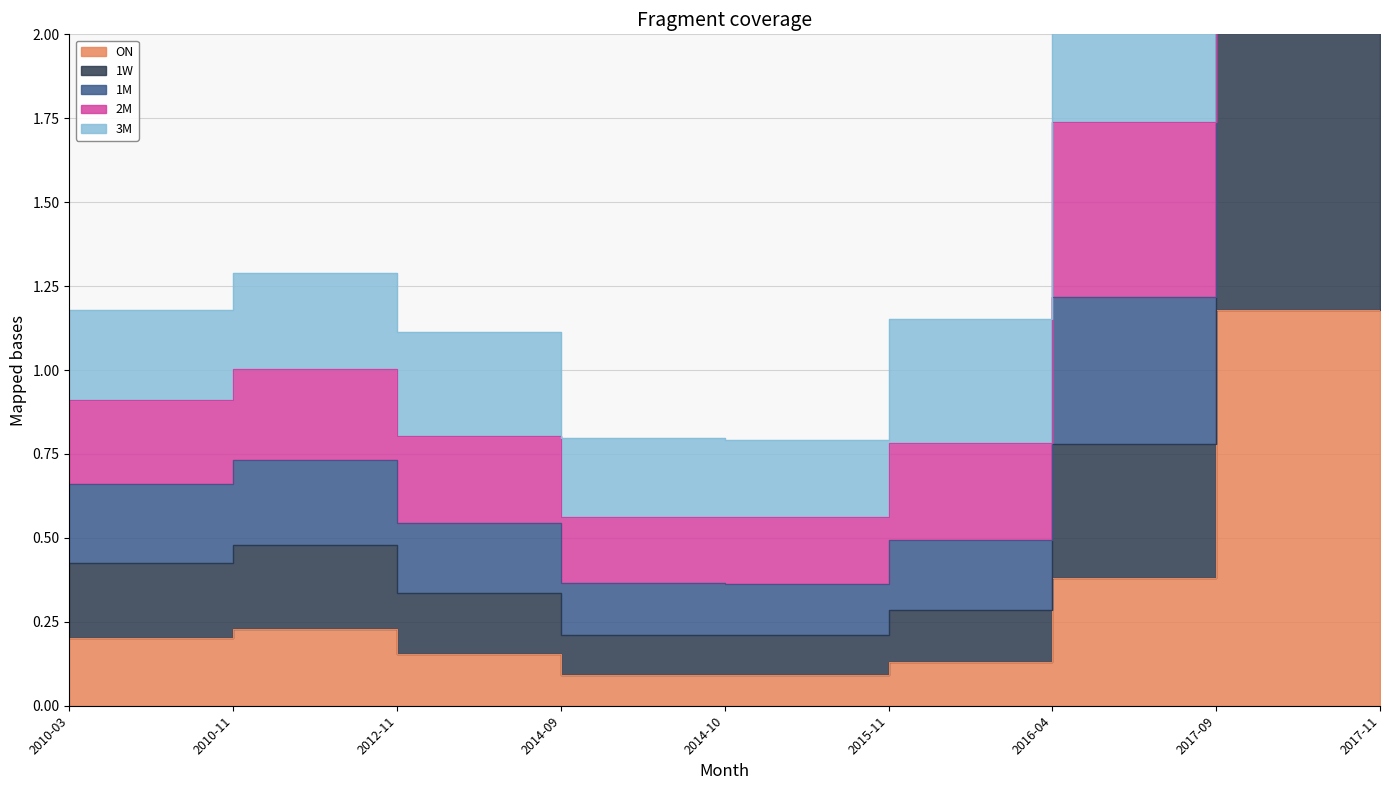

What position from the right is 2010-03?

9